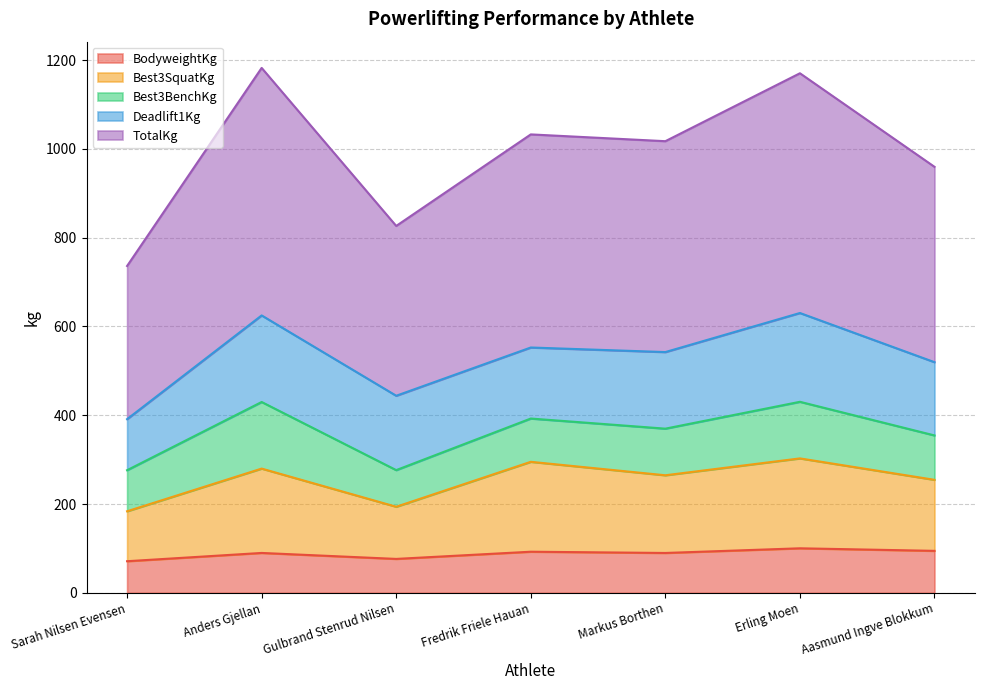

Where is Best3SquatKg nearest to the value 243?

Aasmund Ingve Blokkum